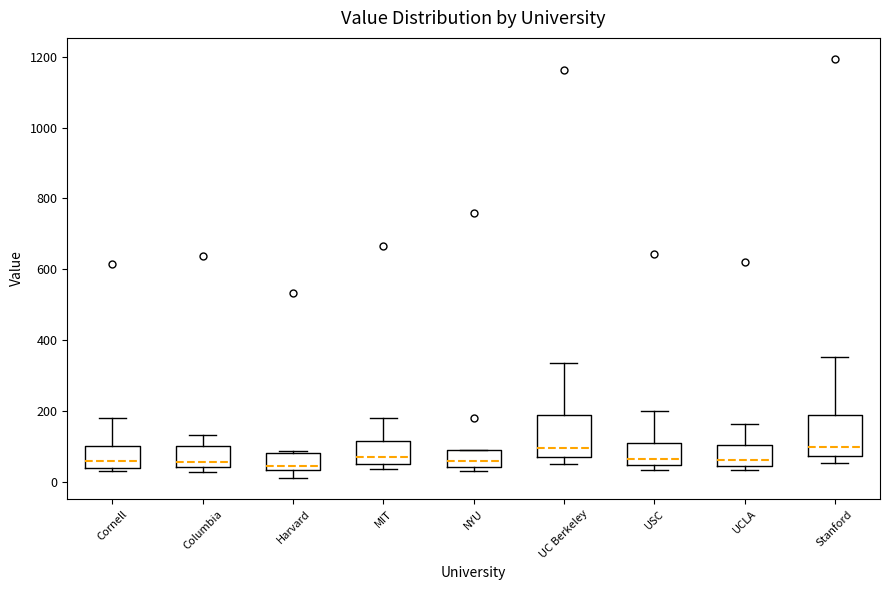

Reading left to right, read every box against the y-axis: the position of its median line, the range the box covers, and the ends of its whiskers. The values are not printed on the chart, so give them approximately, as read against the axis.

Cornell: median 60, box 40 to 100, whiskers 40 (just below the box's lower edge) to 180
Columbia: median 60, box 40 to 100, whiskers 20 to 140
Harvard: median 40 (just above the box's lower edge), box 40 to 80, whiskers 20 to 80
MIT: median 80, box 60 to 120, whiskers 40 to 180
NYU: median 60, box 40 to 100, whiskers 40 (just below the box's lower edge) to 100
UC Berkeley: median 100, box 80 to 180, whiskers 60 to 340
USC: median 60, box 40 to 120, whiskers 40 (just below the box's lower edge) to 200
UCLA: median 60, box 40 to 100, whiskers 40 (just below the box's lower edge) to 160
Stanford: median 100, box 80 to 180, whiskers 60 to 360